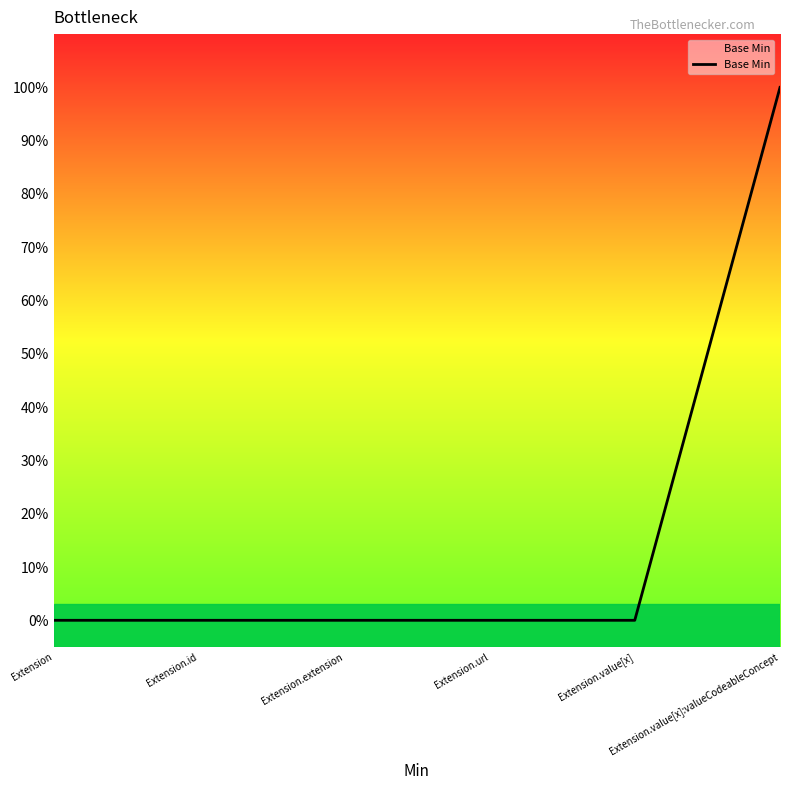

What is the label of the 3rd point from the right?

Extension.url